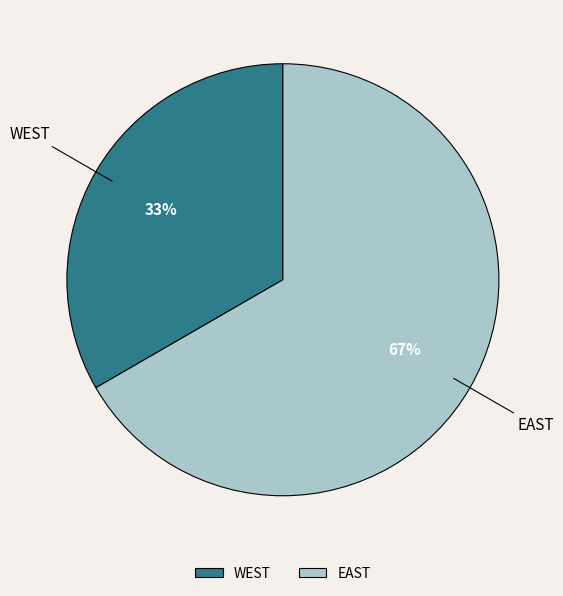

Combined, do WEST and EAST account for over 50%?

Yes